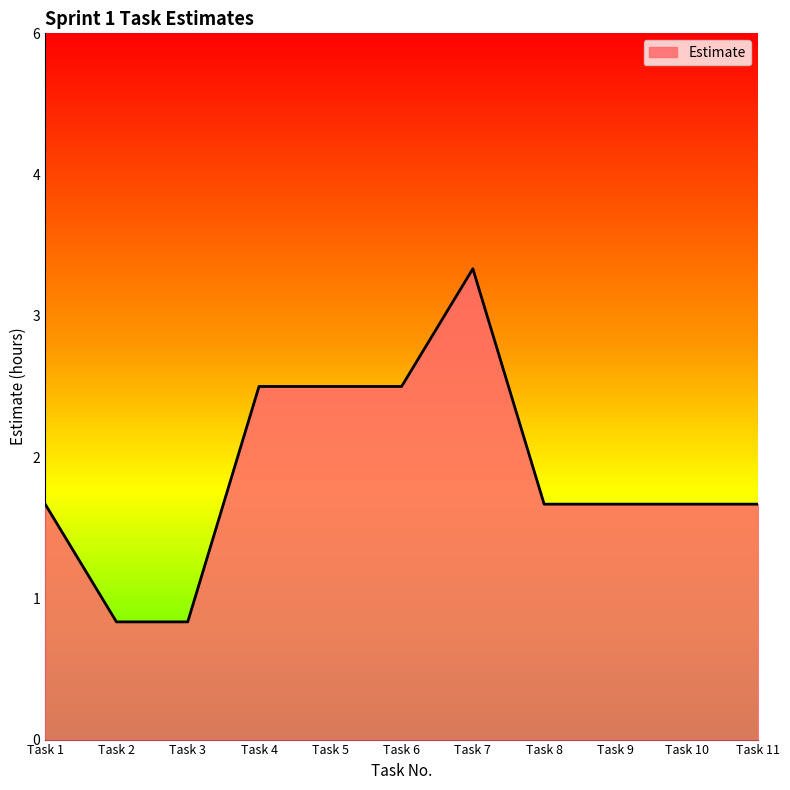

What is the difference between the values at Task 4 and Task 2?

2